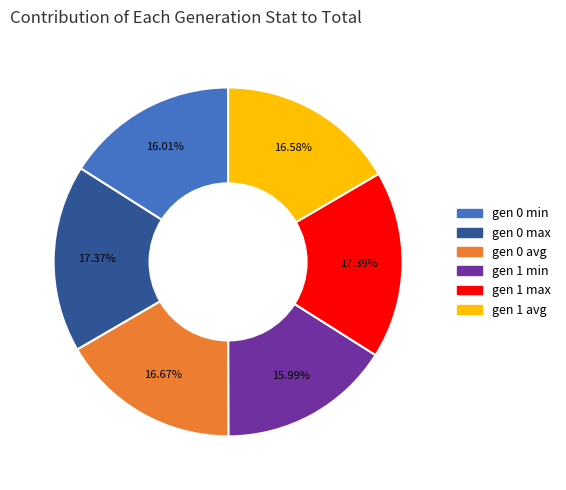

What is the ratio of the value at gen 1 min to the value at gen 0 min?

1.0